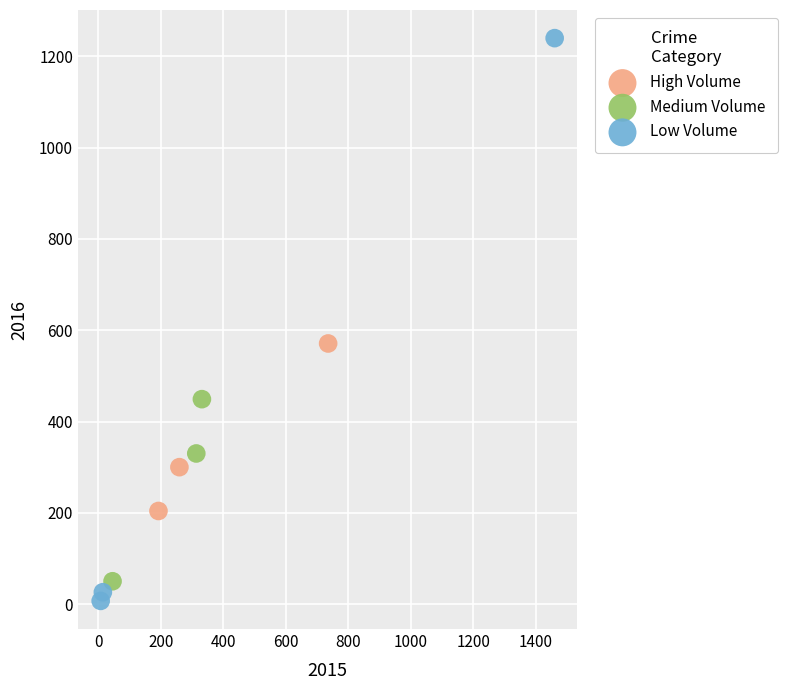

Which series has the widest spread of Y values?

Low Volume